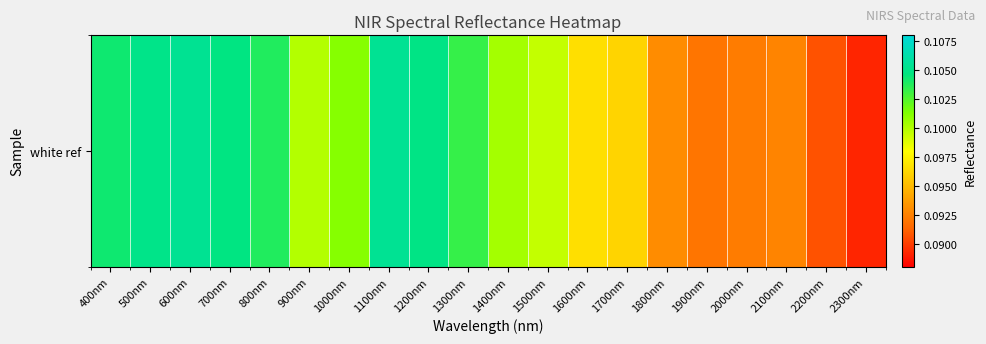

Reading right to left, extract all data points from this chart.

0.1	0.1	0.1	0.1	0.1	0.1	0.1	0.1	0.1	0.1	0.1	0.1	0.1	0.1	0.1	0.1	0.1	0.1	0.1	0.1